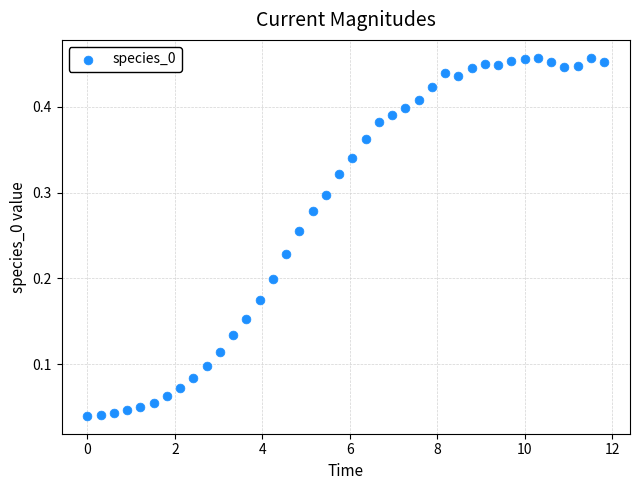

What is the range of X values (max minus min)?

11.8